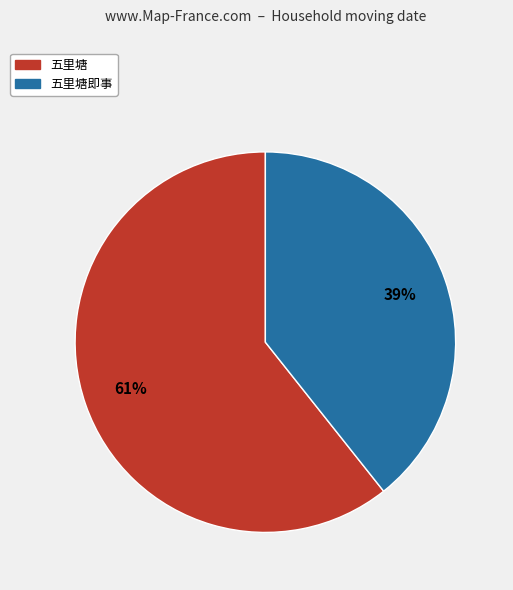

To the nearest percent, what is the average slice percentage?

50%